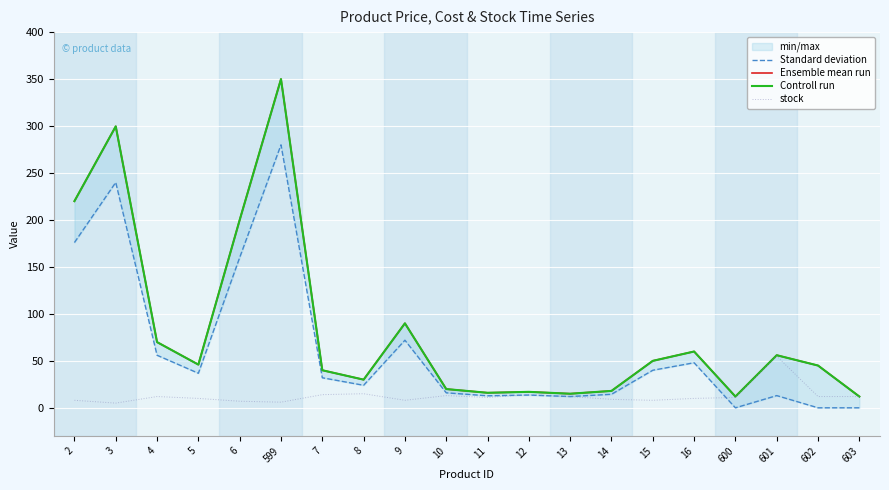

At which label does Controll run first exceed 45?

2